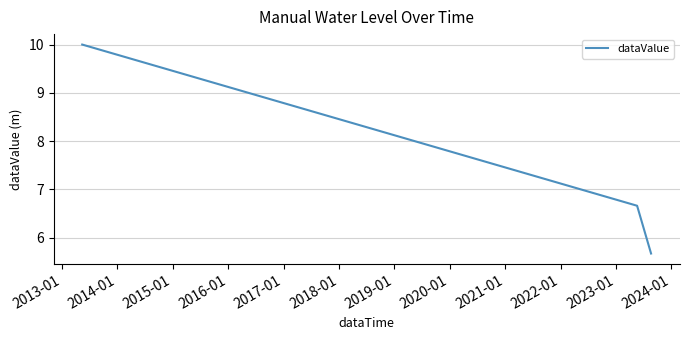

What is the maximum value shown in the chart?

10.0